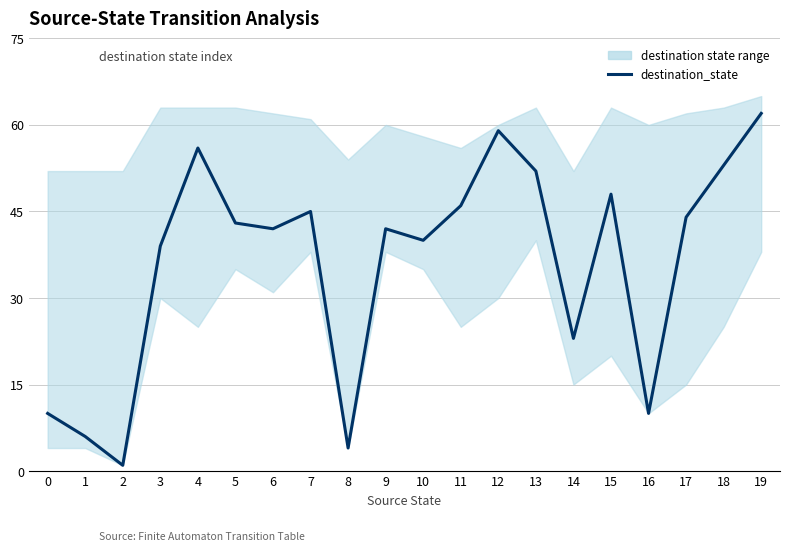

What is the change in value from 1 to 17?

+38